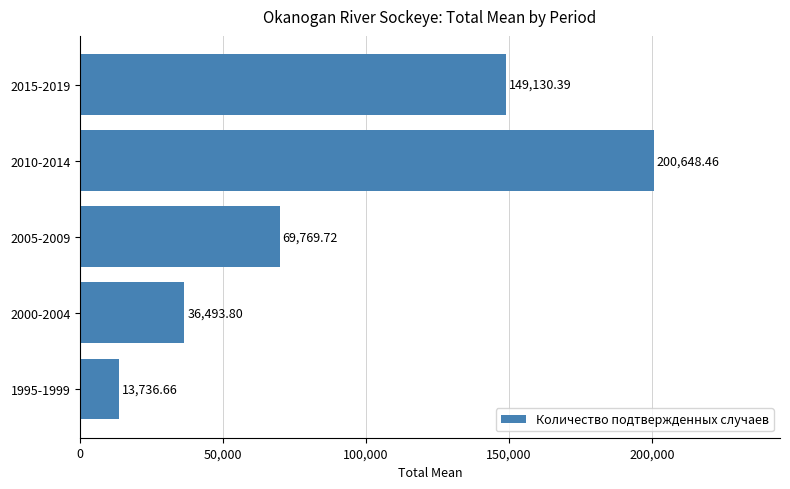

What is the sum of all values?

469779.0